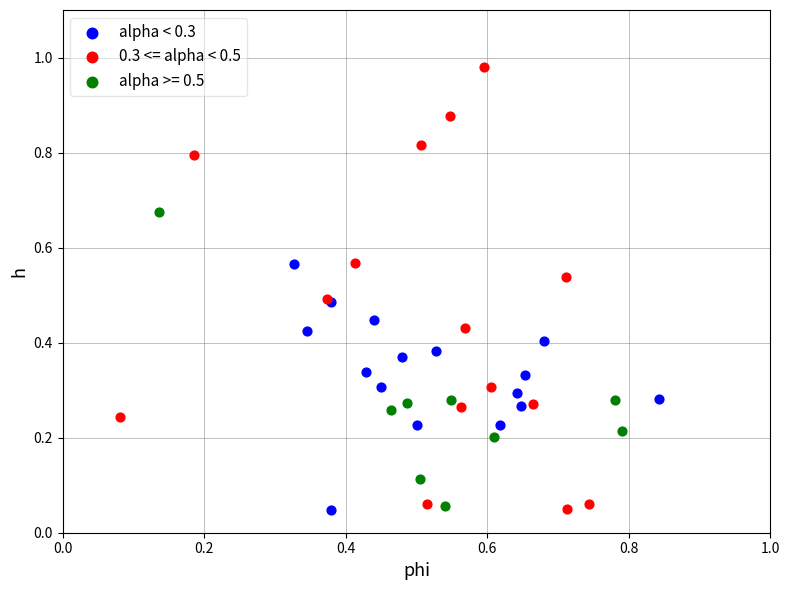

Which series has the widest spread of Y values?

0.3 <= alpha < 0.5